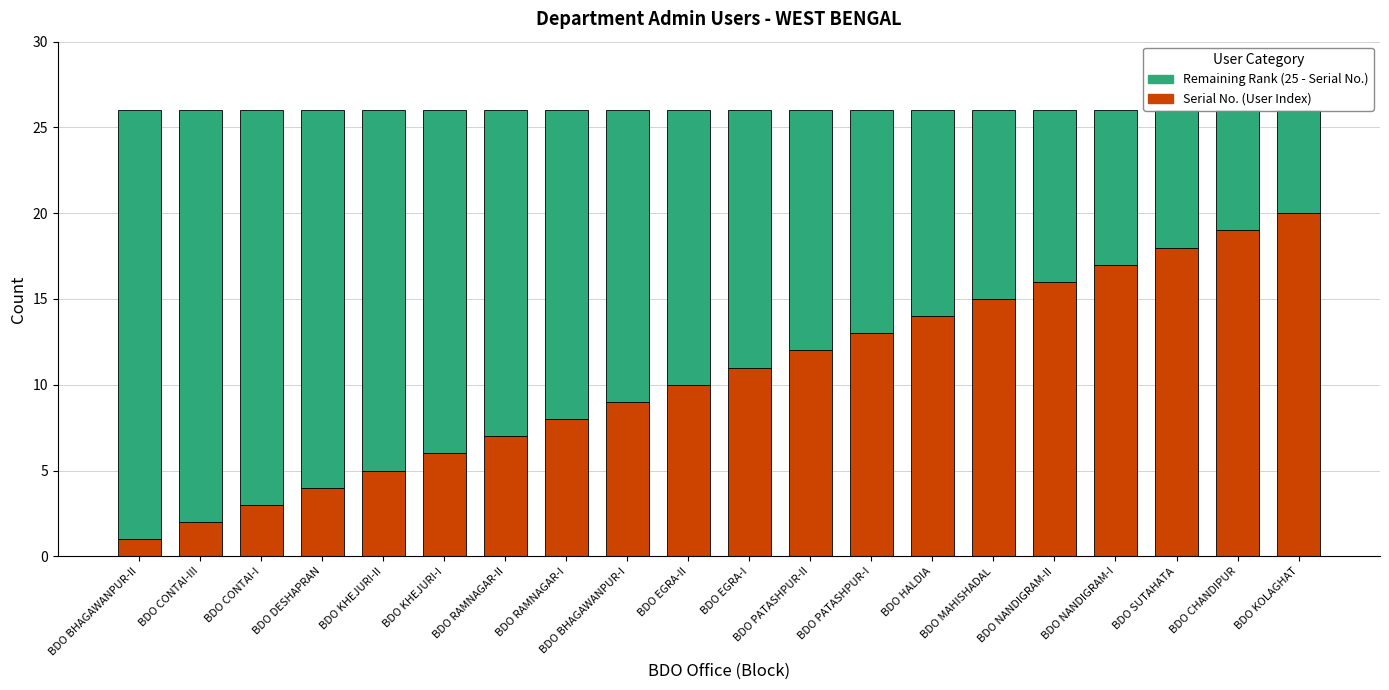

Between BDO CHANDIPUR and BDO CONTAI-I, which is larger?

BDO CHANDIPUR